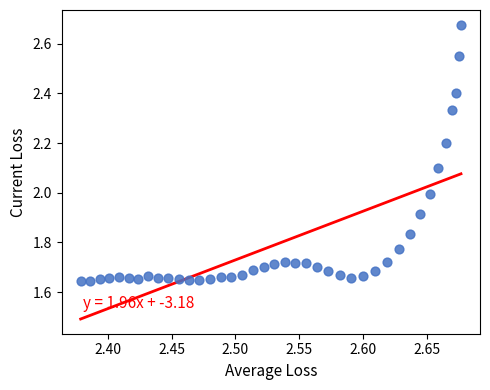

What is the range of X values (max minus min)?

0.3